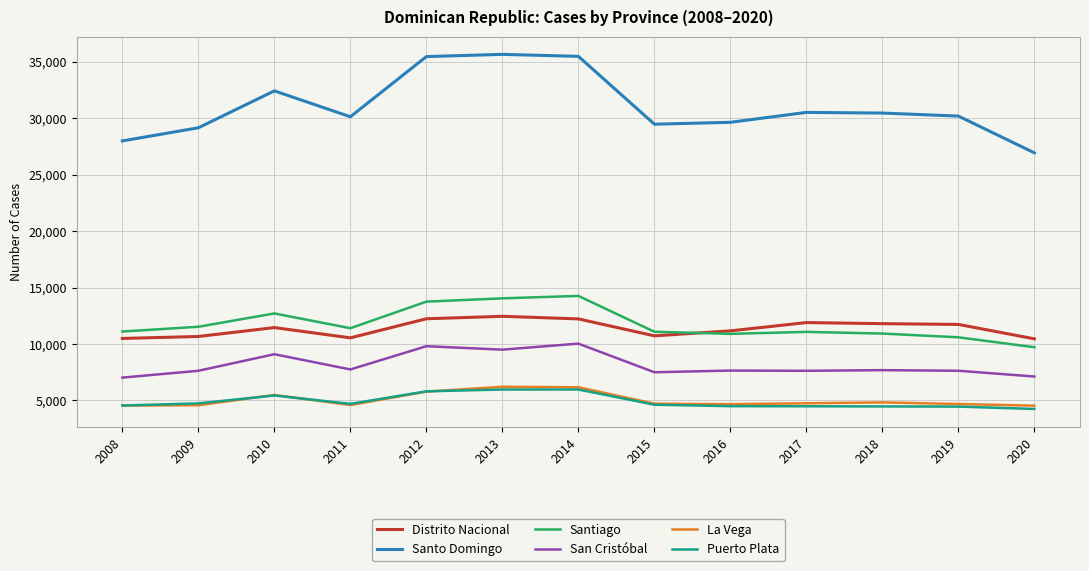

What is the maximum value for La Vega?

6203